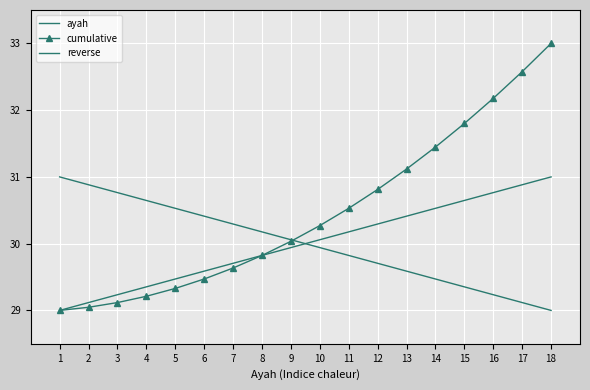

True or false: cumulative has more than 1 interior local peaks.

False